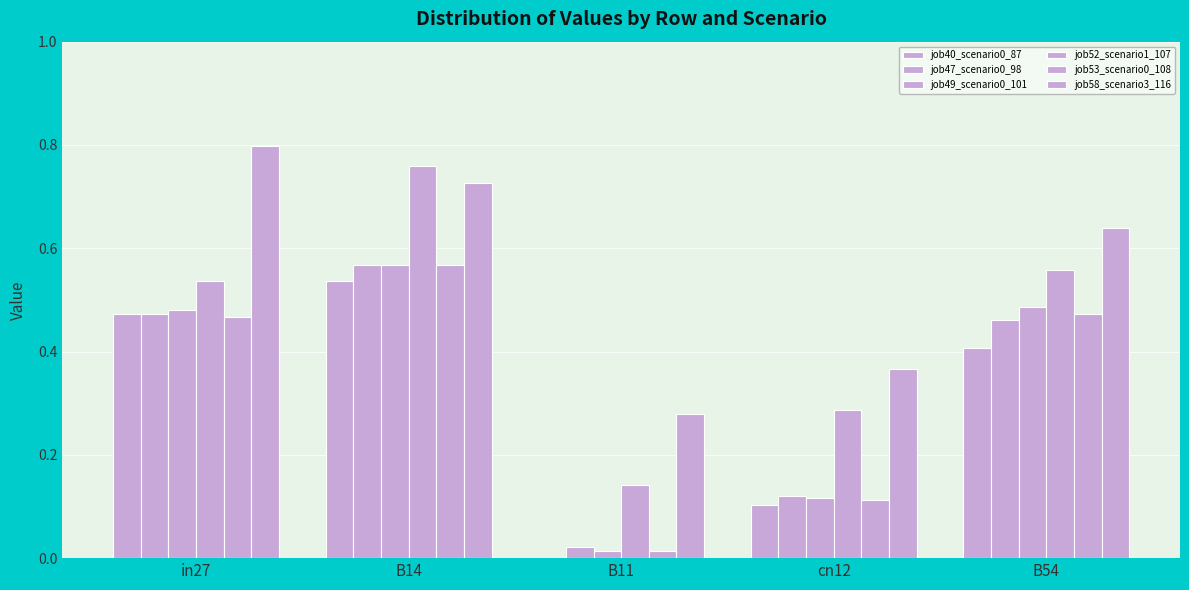

Reading right to left, list all the values displayed in this chart.

job40_scenario0_87: 0.4	0.1	0.0	0.5	0.5
job47_scenario0_98: 0.5	0.1	0.0	0.6	0.5
job49_scenario0_101: 0.5	0.1	0.0	0.6	0.5
job52_scenario1_107: 0.6	0.3	0.1	0.8	0.5
job53_scenario0_108: 0.5	0.1	0.0	0.6	0.5
job58_scenario3_116: 0.6	0.4	0.3	0.7	0.8